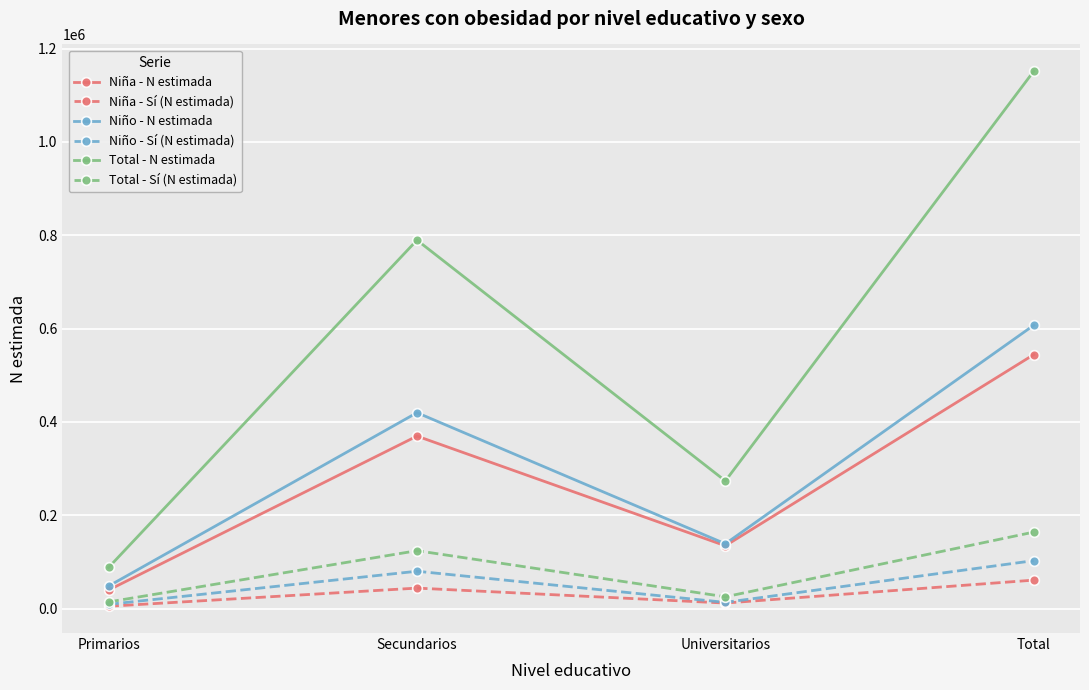

What is the difference between the Niña - N estimada values at Total and Secundarios?

174601